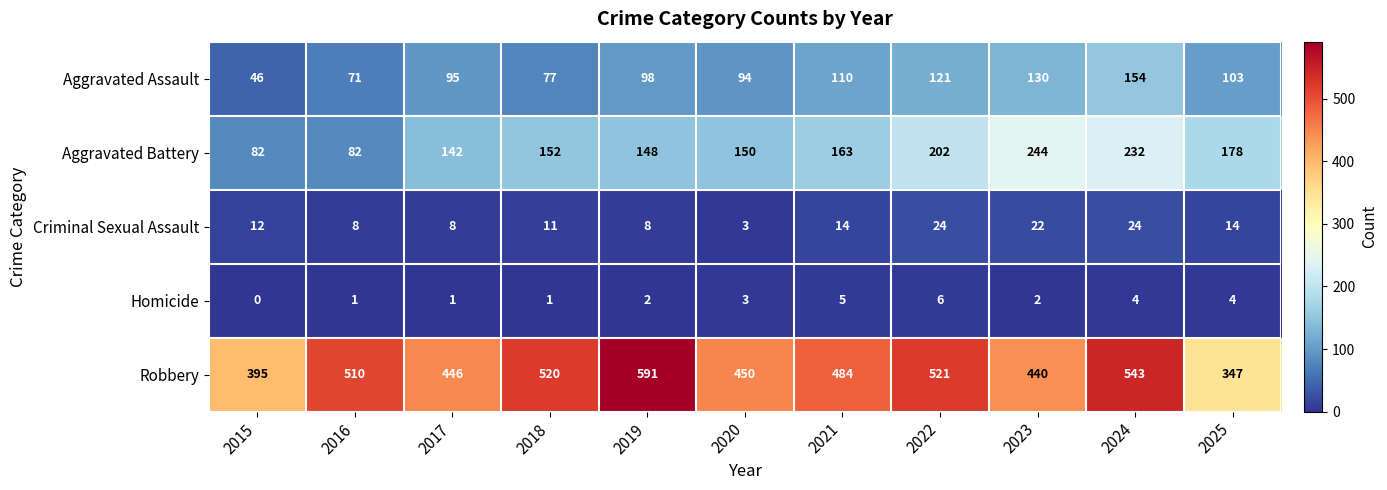

True or false: Robbery has a value of 521 at 2022.

True